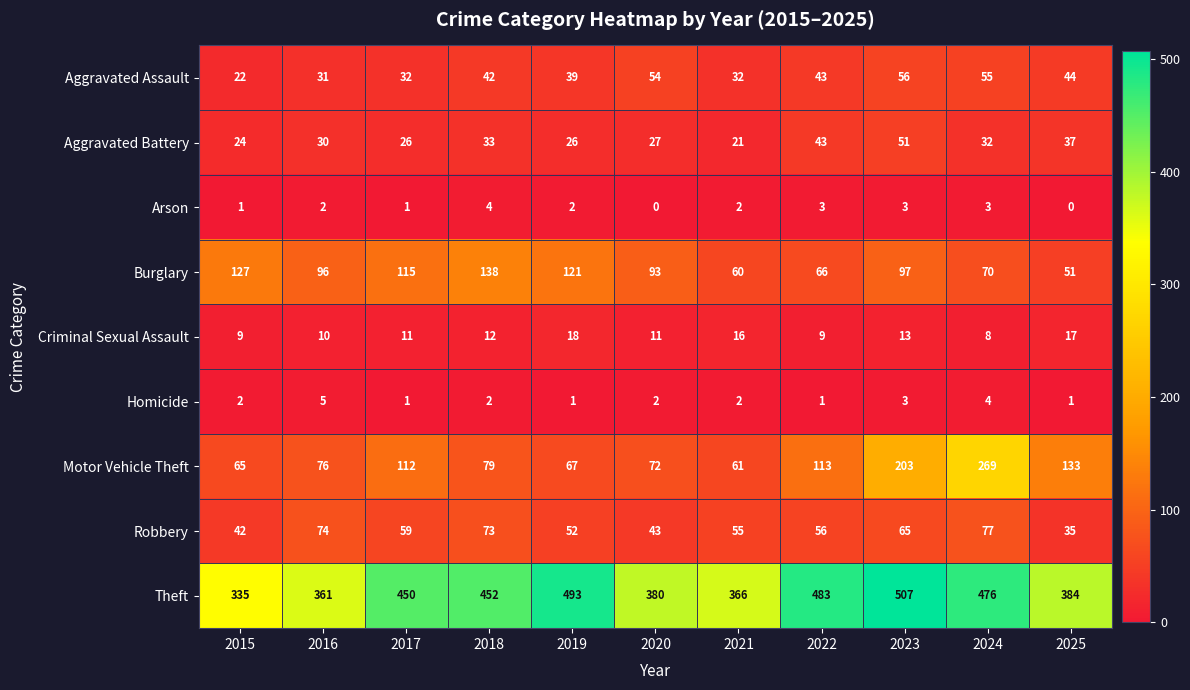

Is it true that Homicide equals 3 at 2021?

False